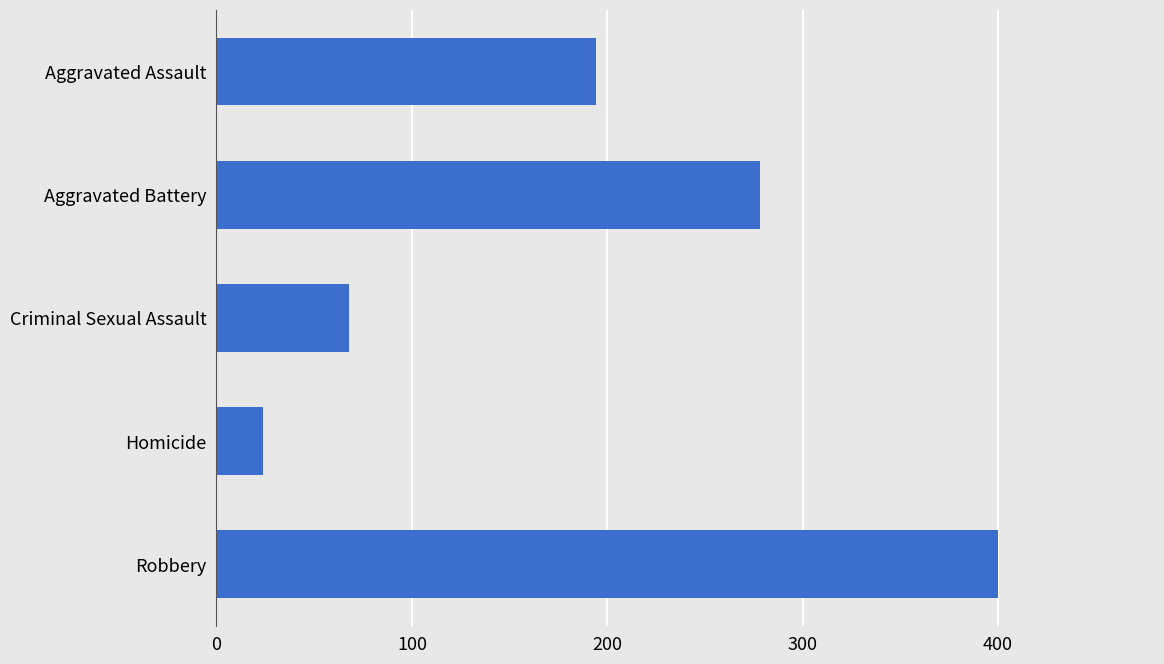

Are the bars horizontal?

Yes